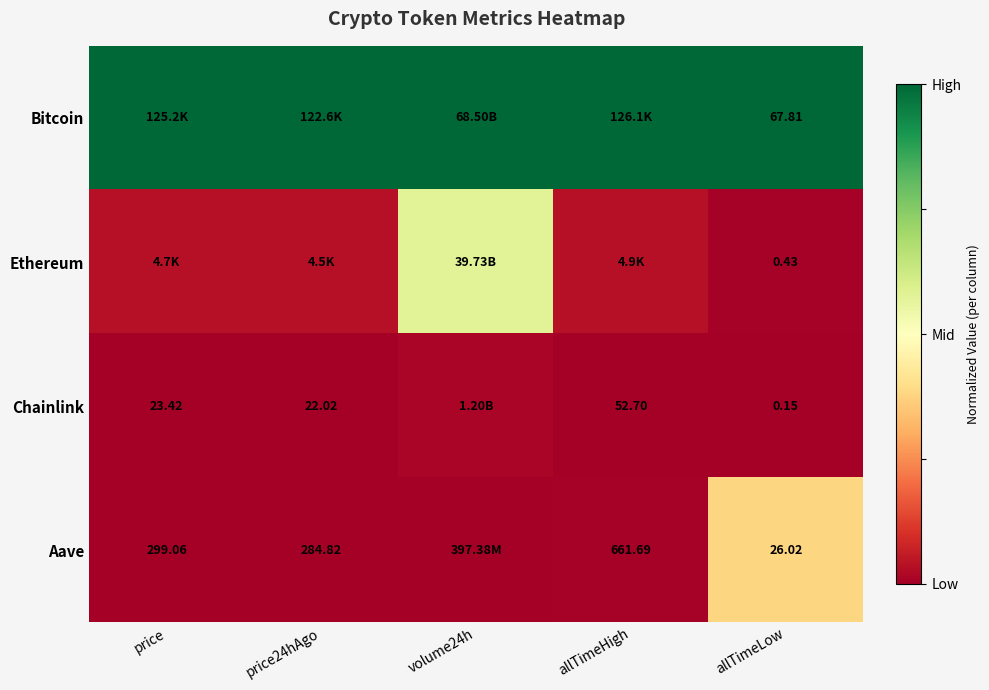

Rank the series at allTimeLow from lowest to highest value.

Chainlink, Ethereum, Aave, Bitcoin